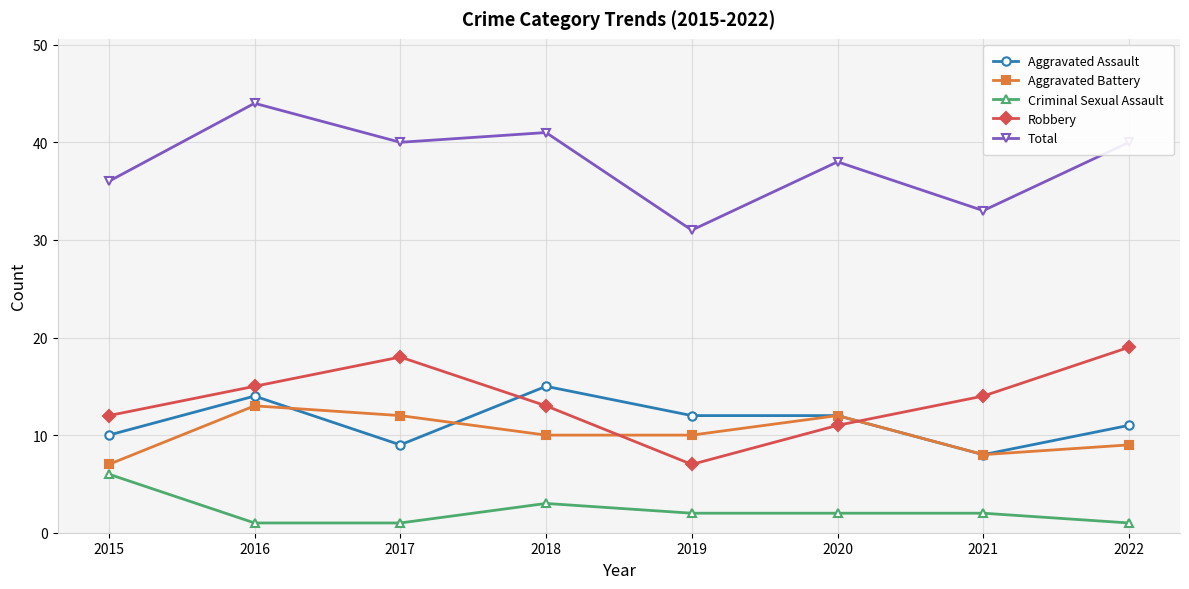

What are all the series names shown in the legend?

Aggravated Assault, Aggravated Battery, Criminal Sexual Assault, Robbery, Total